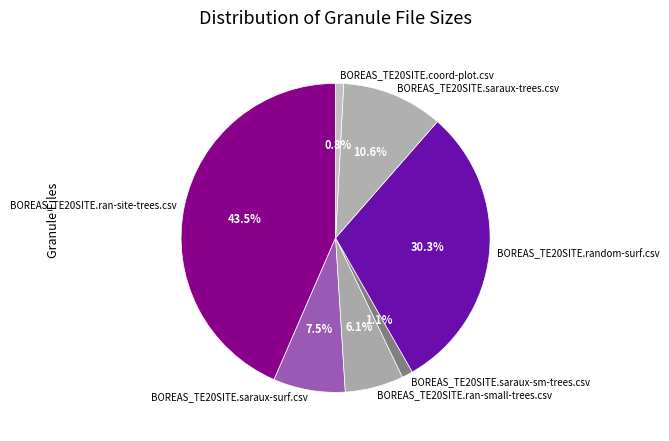

Which has a higher value, BOREAS_TE20SITE.saraux-trees.csv or BOREAS_TE20SITE.ran-site-trees.csv?

BOREAS_TE20SITE.ran-site-trees.csv